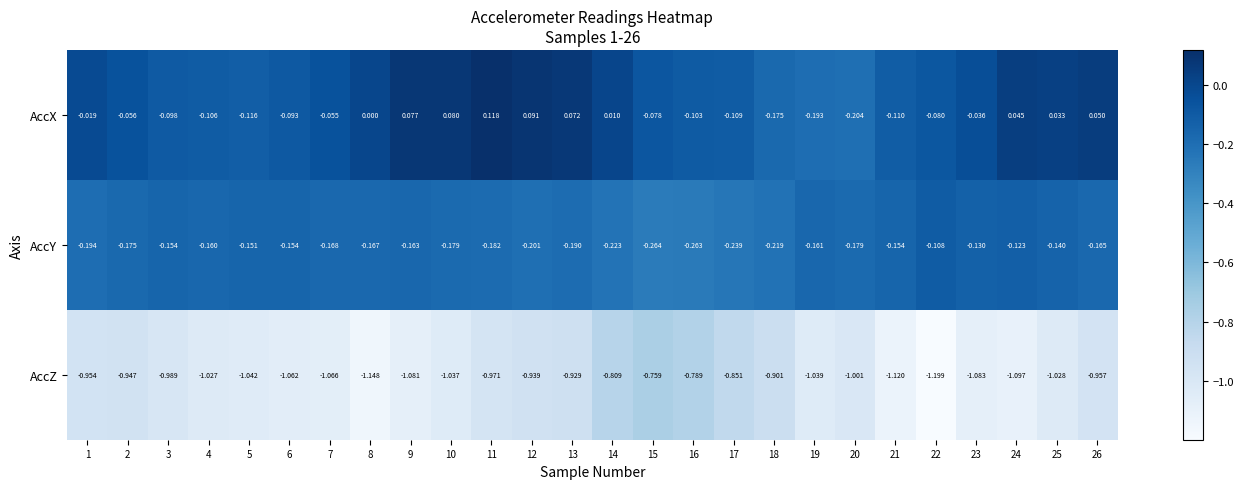

Between 11 and 20, which series saw the biggest shift?

AccX